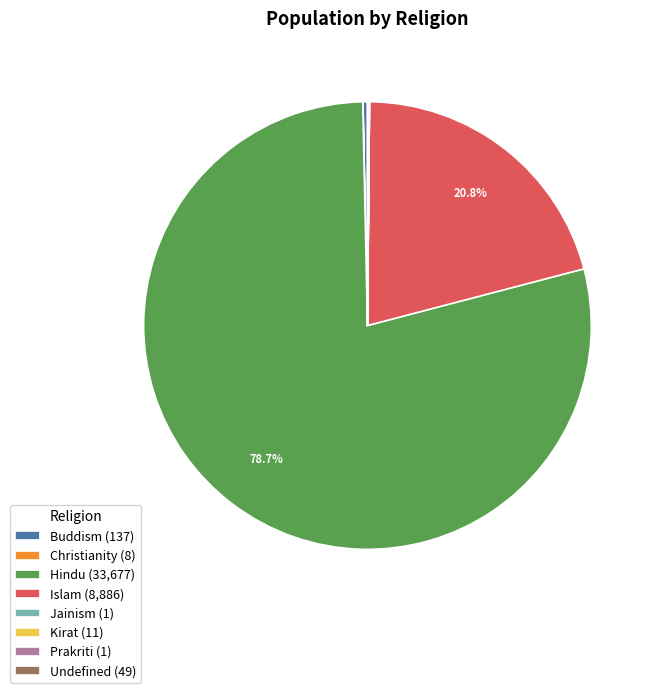

True or false: Buddism accounts for 10% of the total.

False